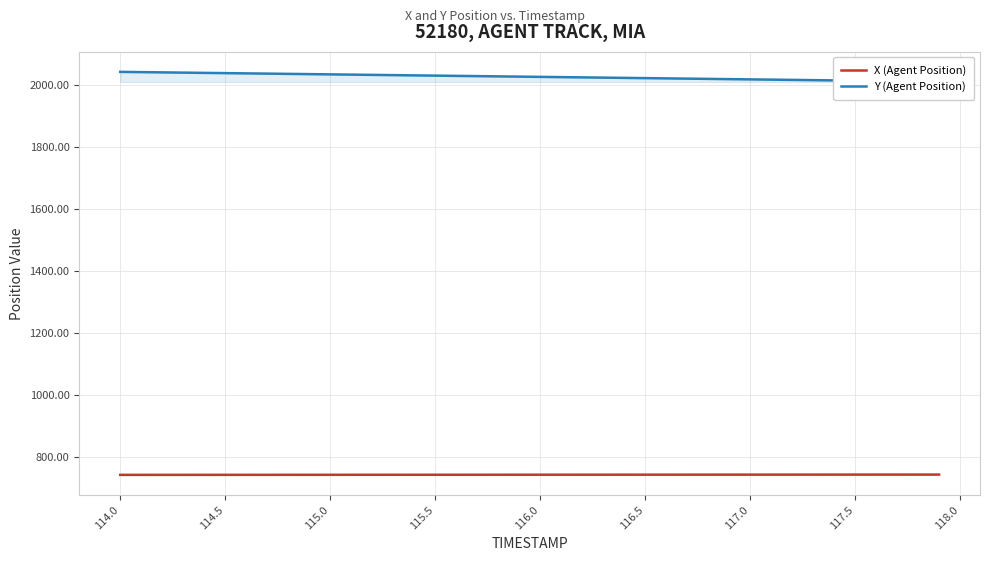

How many lines are shown in the chart?

2